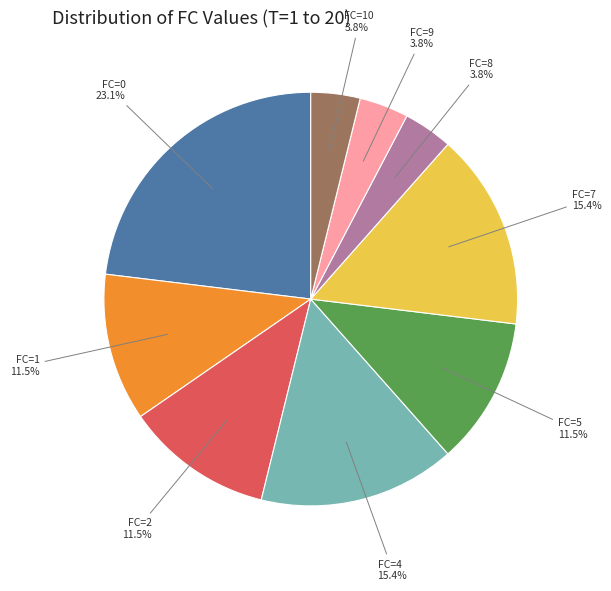

Does any single category account for the majority?

No